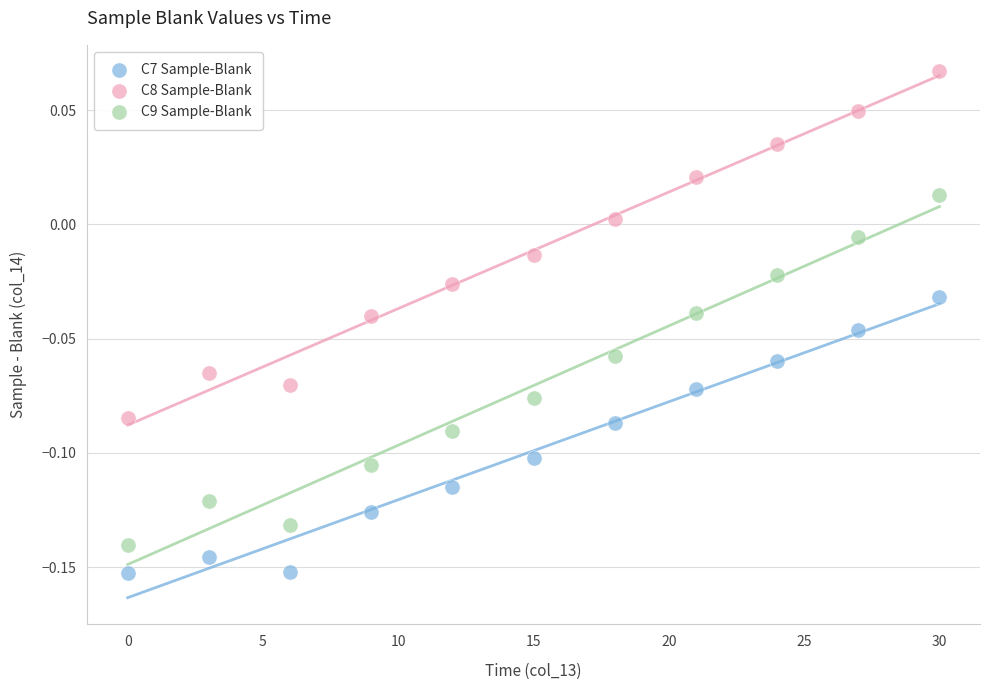

Across all data points, what is the range of X values (max minus min)?

30.0